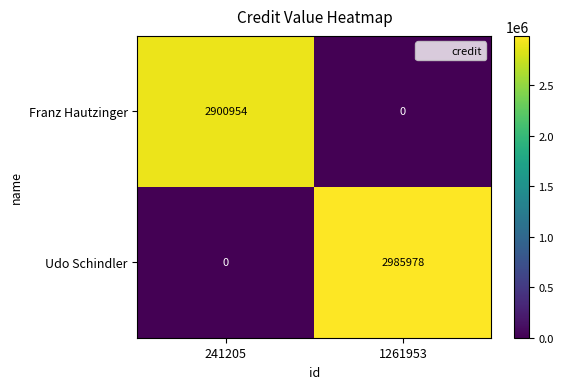

Reading left to right, transcribe all the data shown in this chart.

Franz Hautzinger: 2900954	0
Udo Schindler: 0	2985978